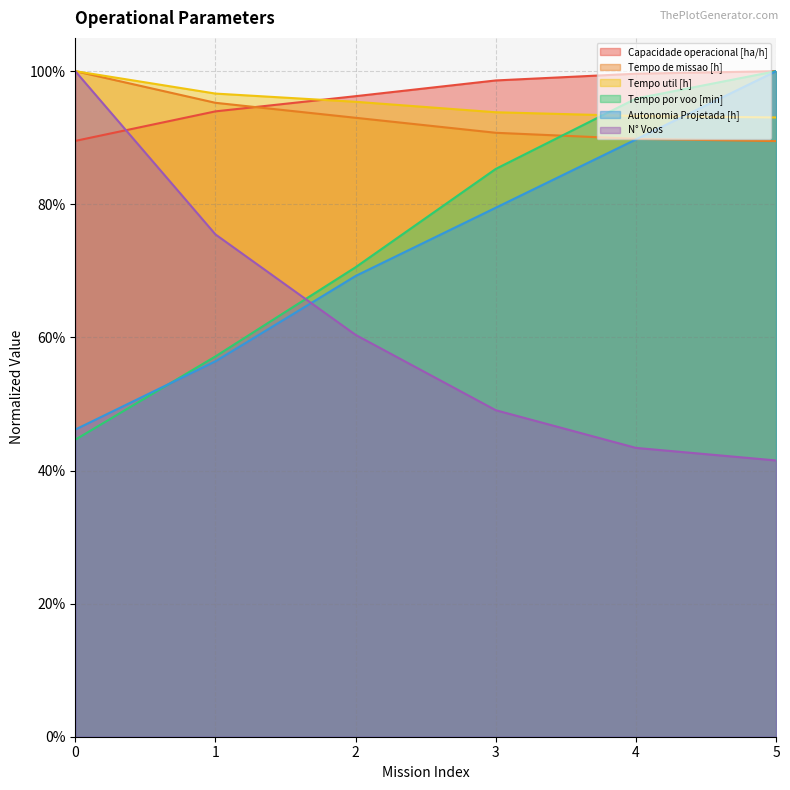

Rank the series at 1 from highest to lowest value.

Tempo util [h], Tempo de missao [h], Capacidade operacional [ha/h], N° Voos, Tempo por voo [min], Autonomia Projetada [h]